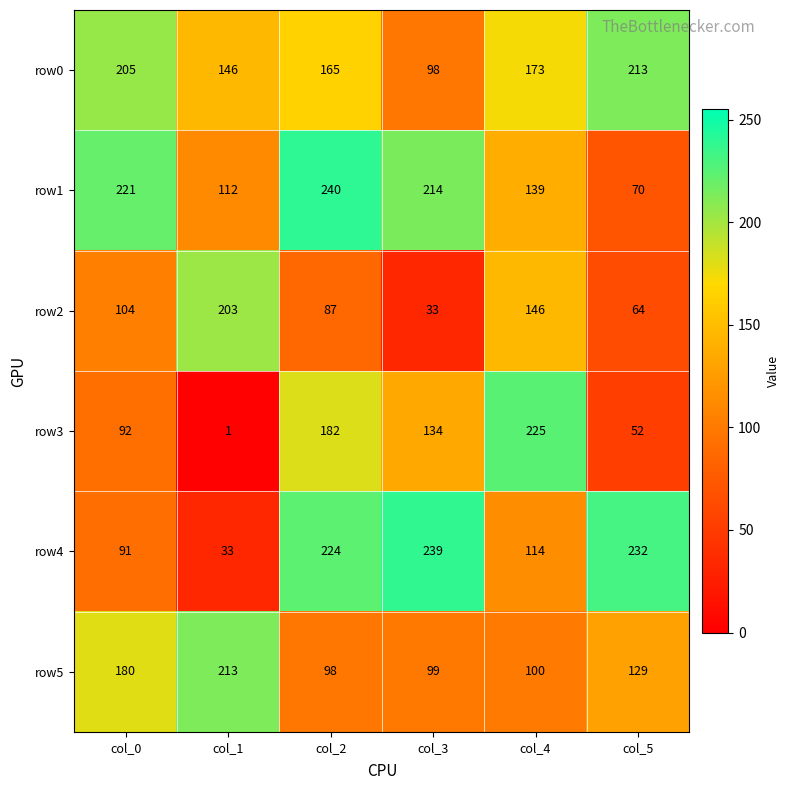

The value of row1 at col_3 is 214. True or false?

True